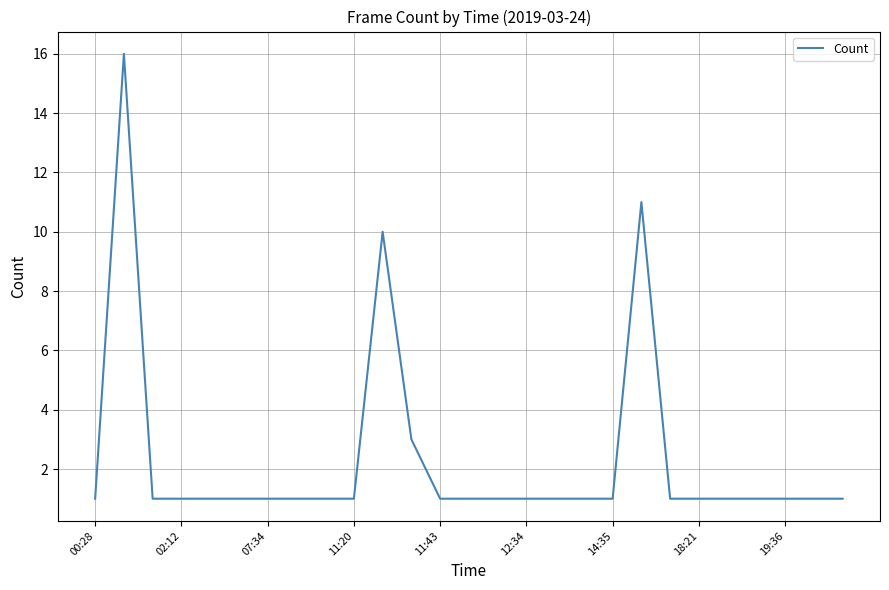

How many categories are shown in the chart?

27